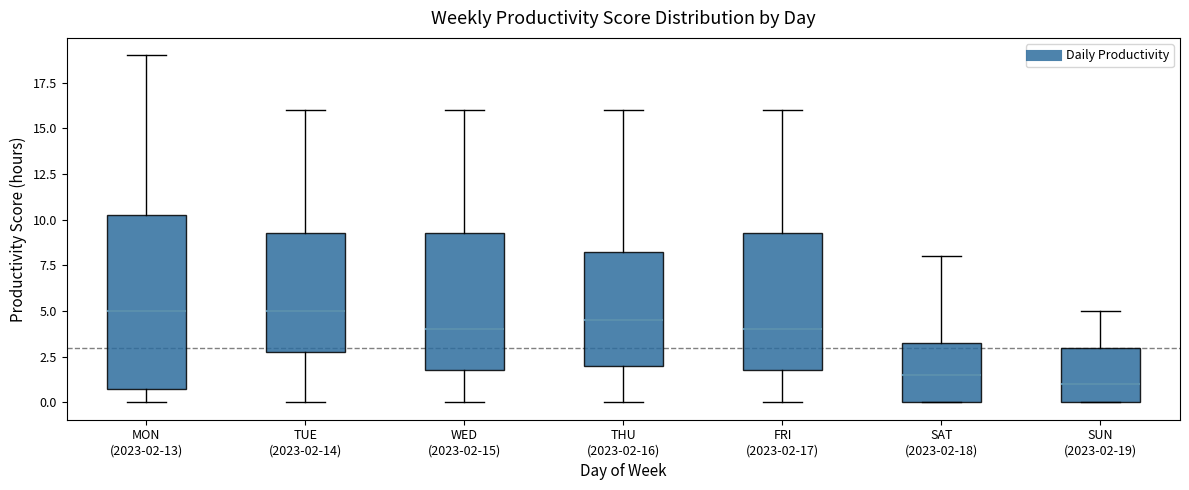

Where is the lower edge of the box for SUN (2023-02-19) on the y-axis? The values are not printed on the chart, so give them approximately, as read against the axis.

0.0